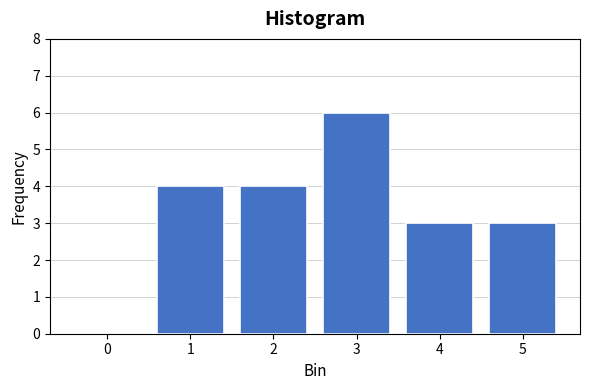

Reading left to right, what are all the values shown in this chart?

0=0	1=4	2=4	3=6	4=3	5=3